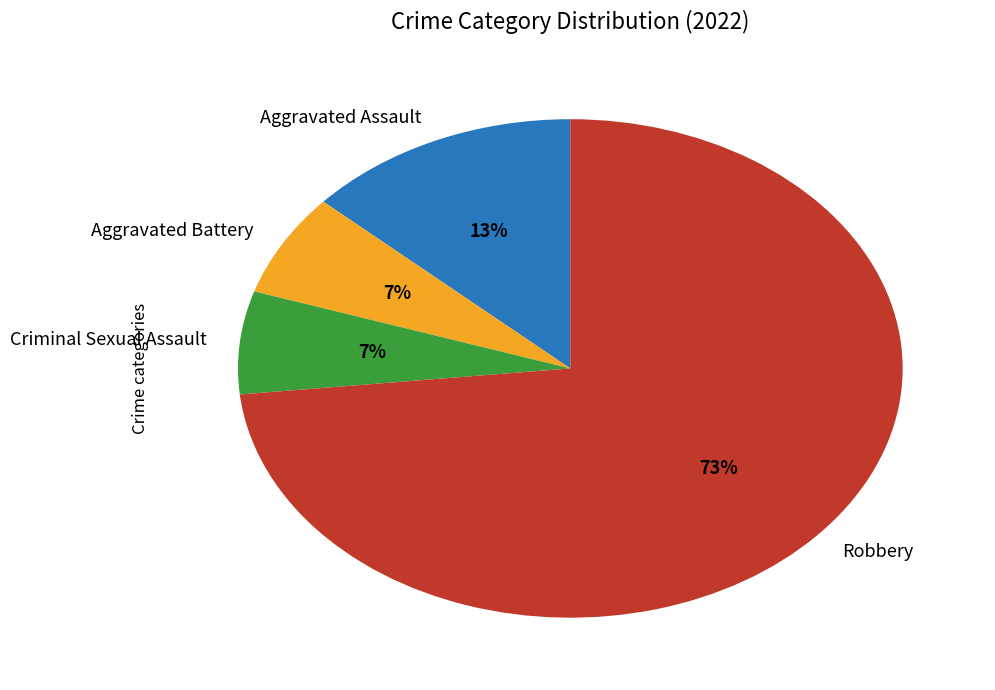

How many slices are in this pie chart?

4